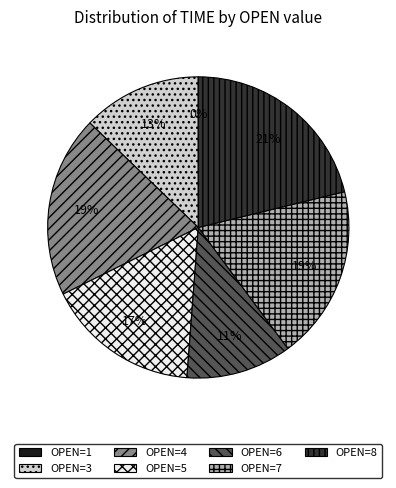

Which category has the biggest portion of the pie?

OPEN=8